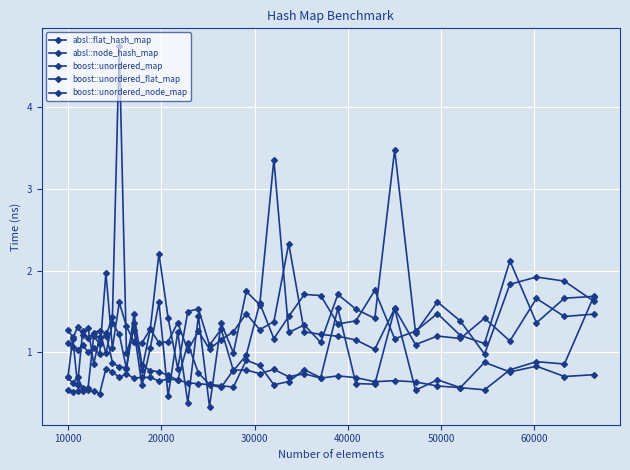

How many categories are shown in the chart?

40